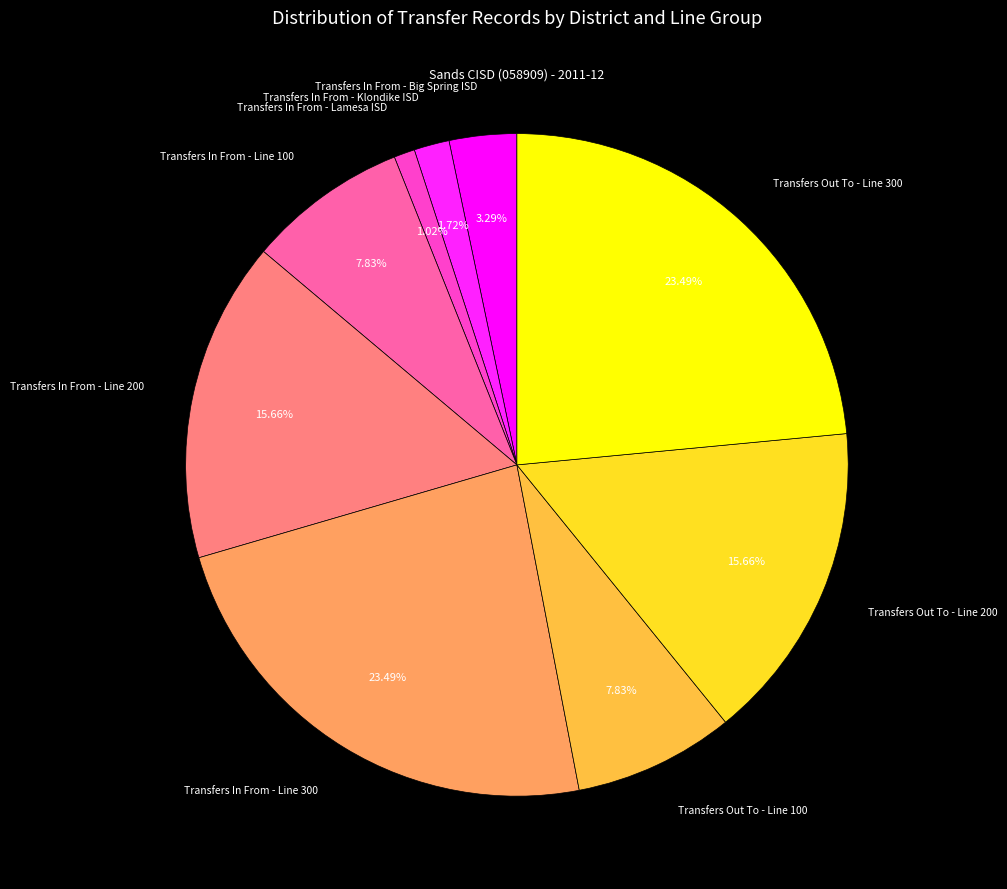

To the nearest percent, what is the combined percentage of Transfers Out To - Line 200 and Transfers Out To - Line 300?

39%